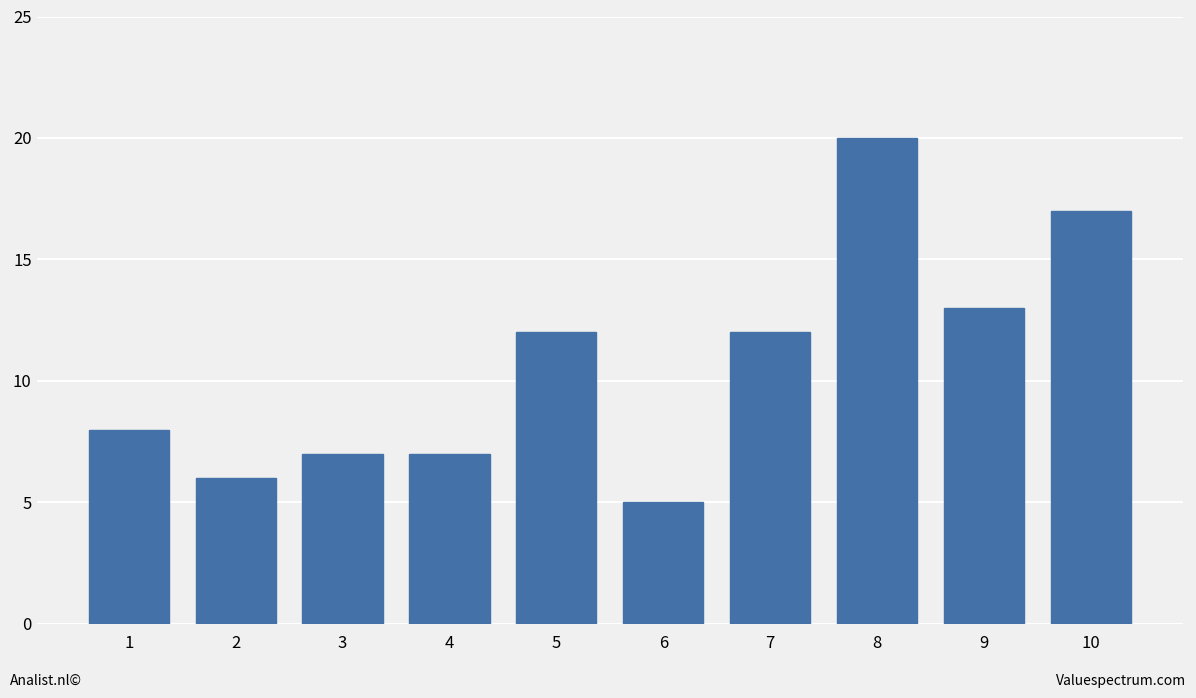

What is the change in value from 1 to 8?

+12